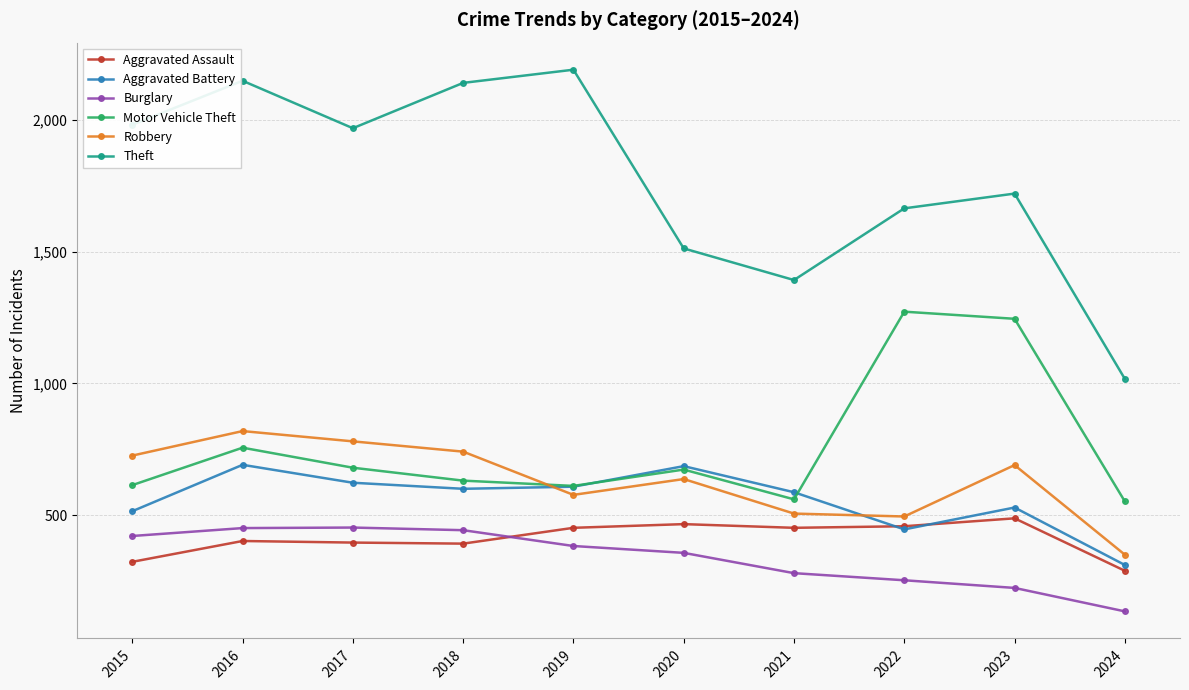

What are all the series names shown in the legend?

Aggravated Assault, Aggravated Battery, Burglary, Motor Vehicle Theft, Robbery, Theft